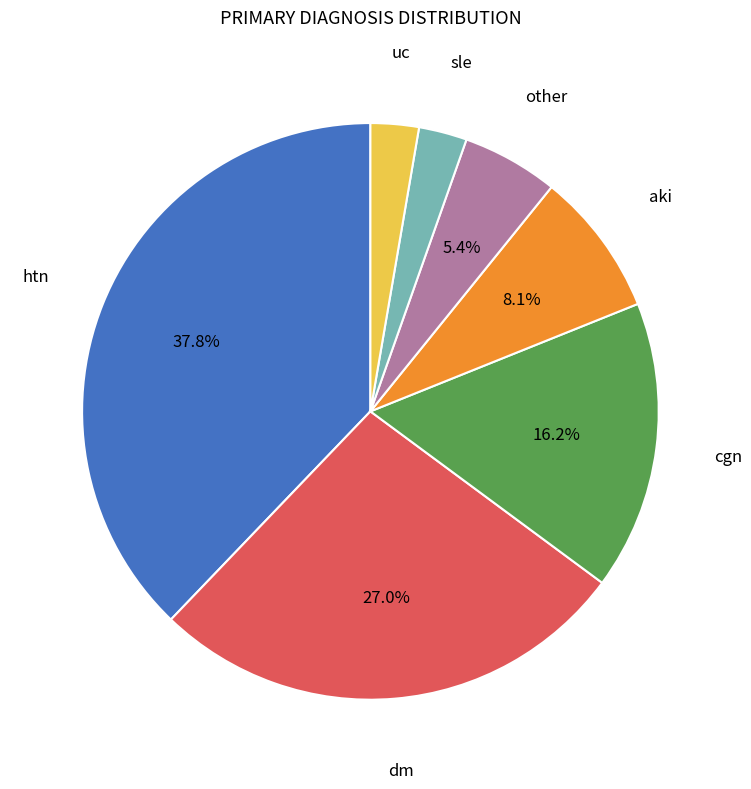

Is cgn the majority of the pie?

No